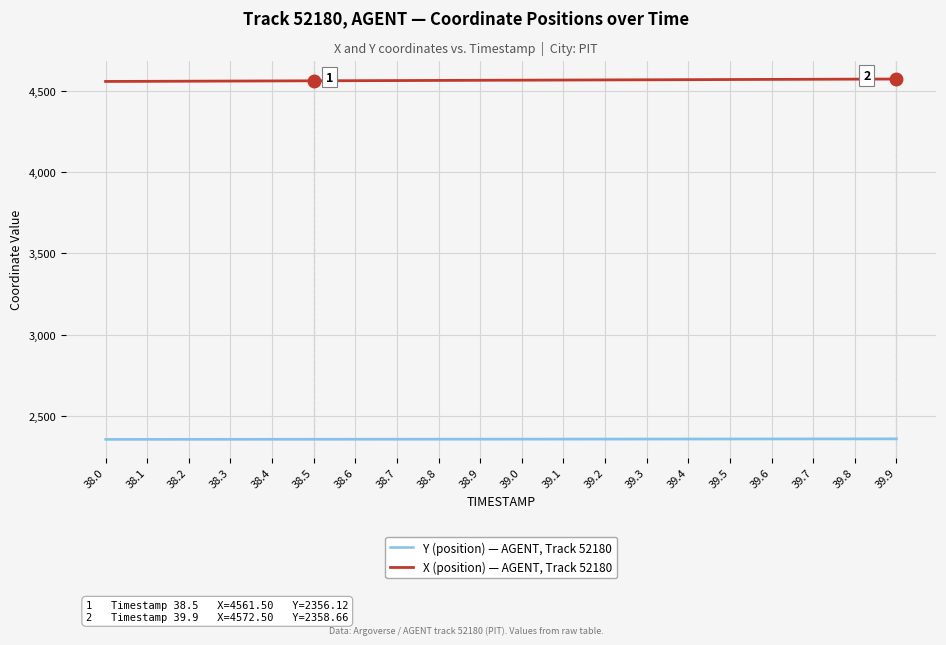

The Y (position) — AGENT, Track 52180 series shows 3316.9 at 38.4. True or false?

False